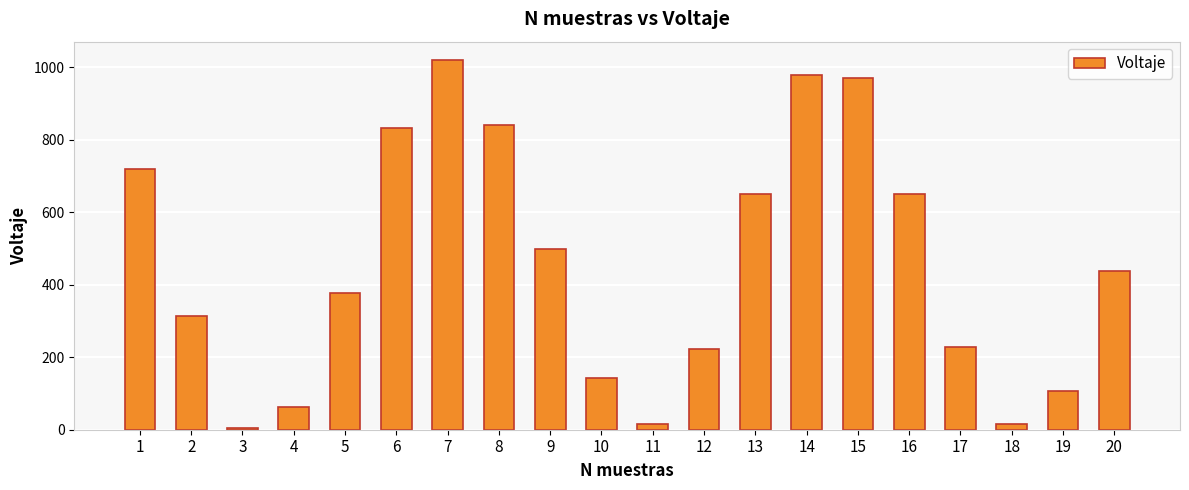

What is the average value?

454